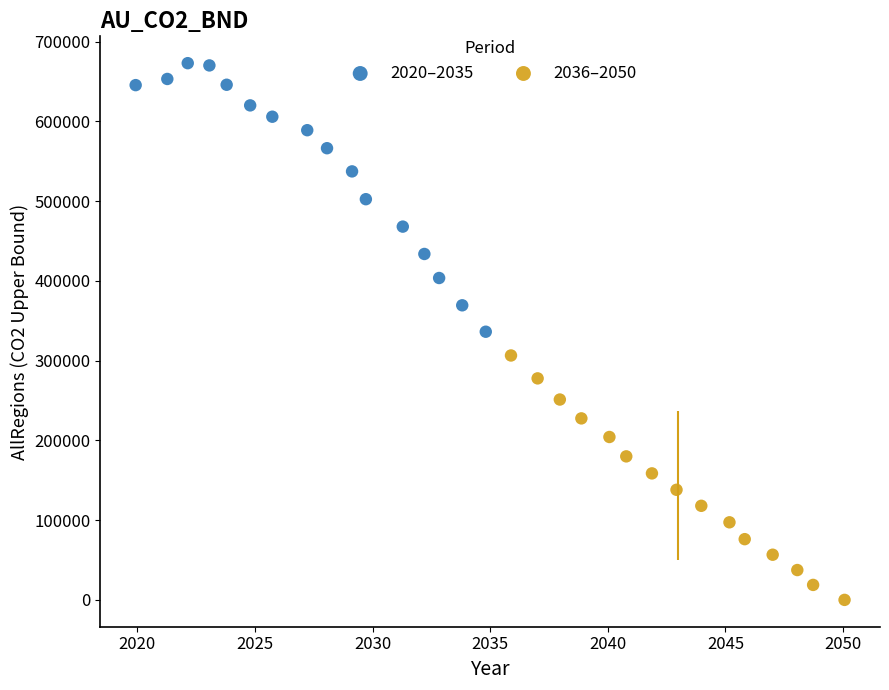

Which series has the largest Y range (max minus min)?

2020–2035